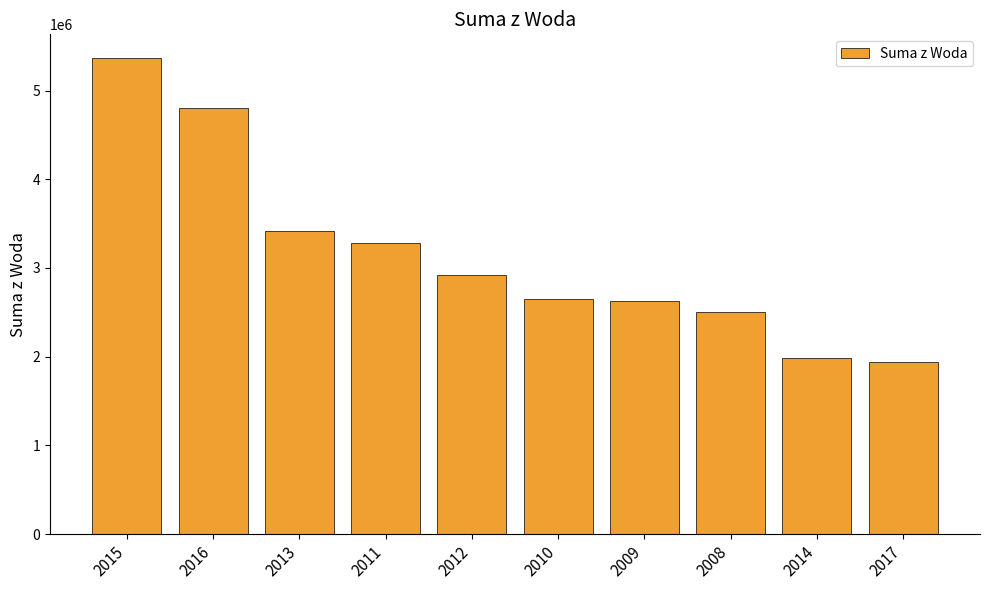

What is the label of the 9th bar from the right?

2016